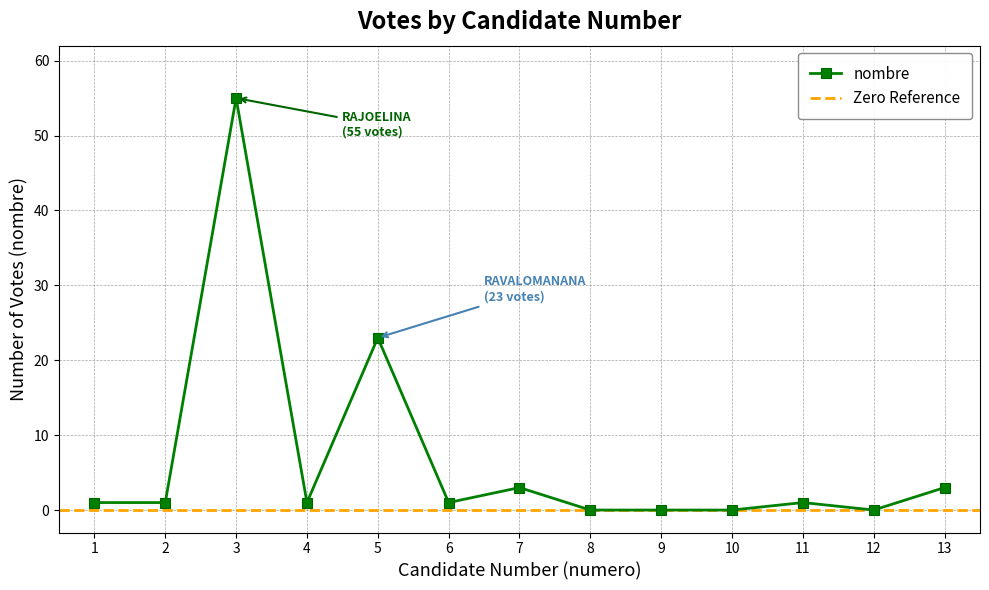

Rank the categories by value from highest to lowest.

3, 5, 7, 13, 1, 2, 4, 6, 11, 8, 9, 10, 12